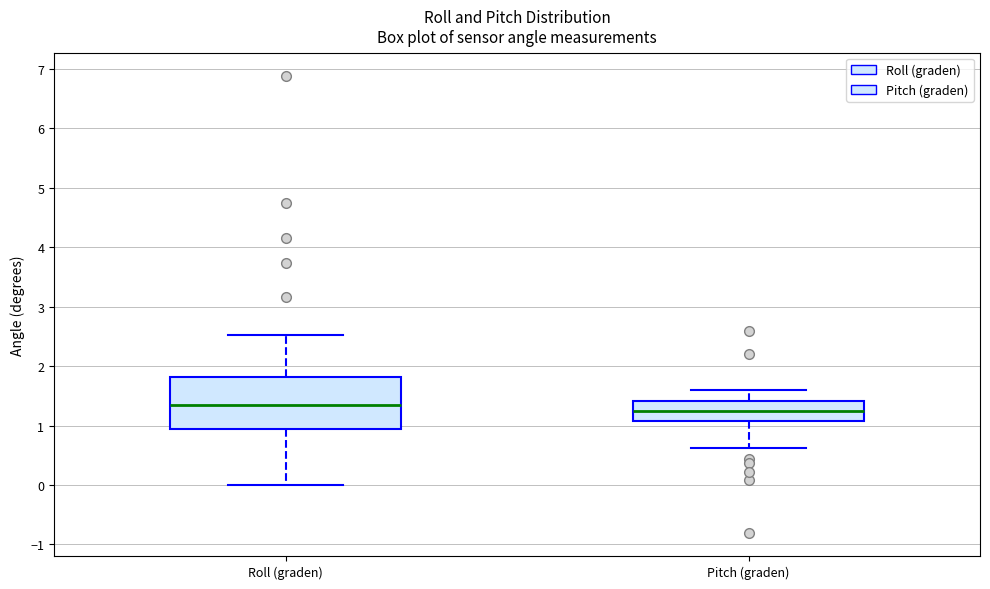

Comparing the boxes themselves (not the whiskers), which one is the tallest?

Roll (graden)